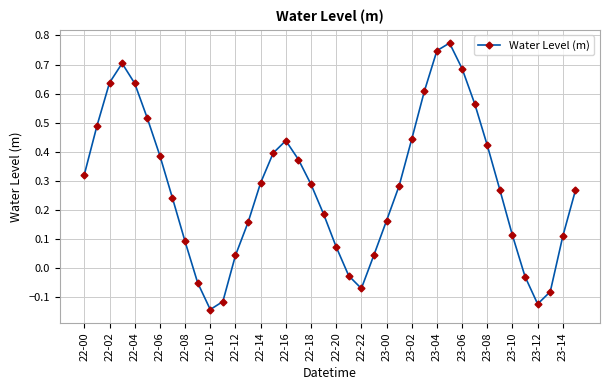

True or false: there are more than 0 points higher than both neighbors.

True